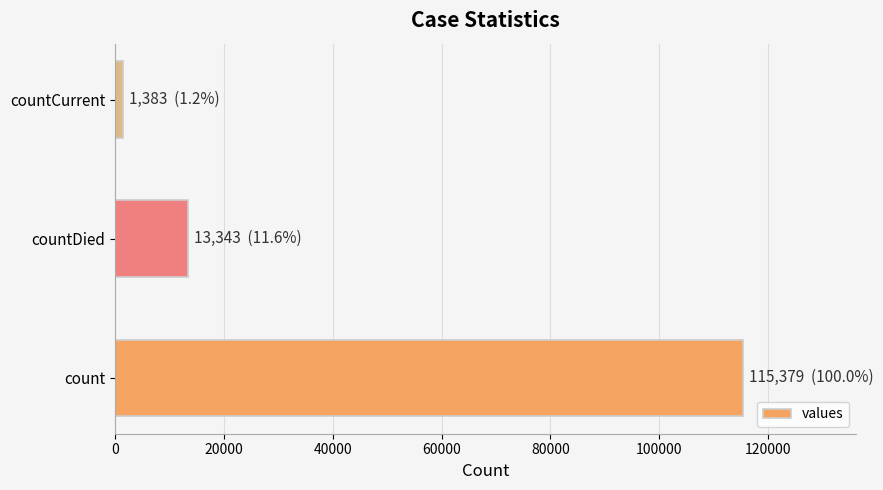

How many series are shown in this chart?

1